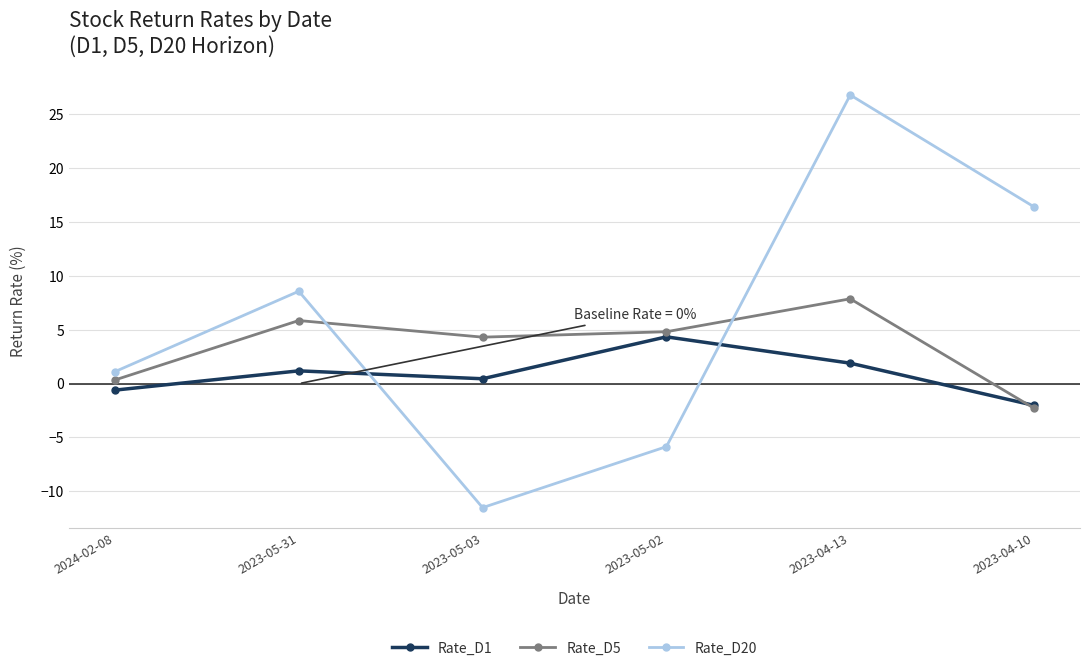

What is the total value across all series at 2024-02-08?

0.9